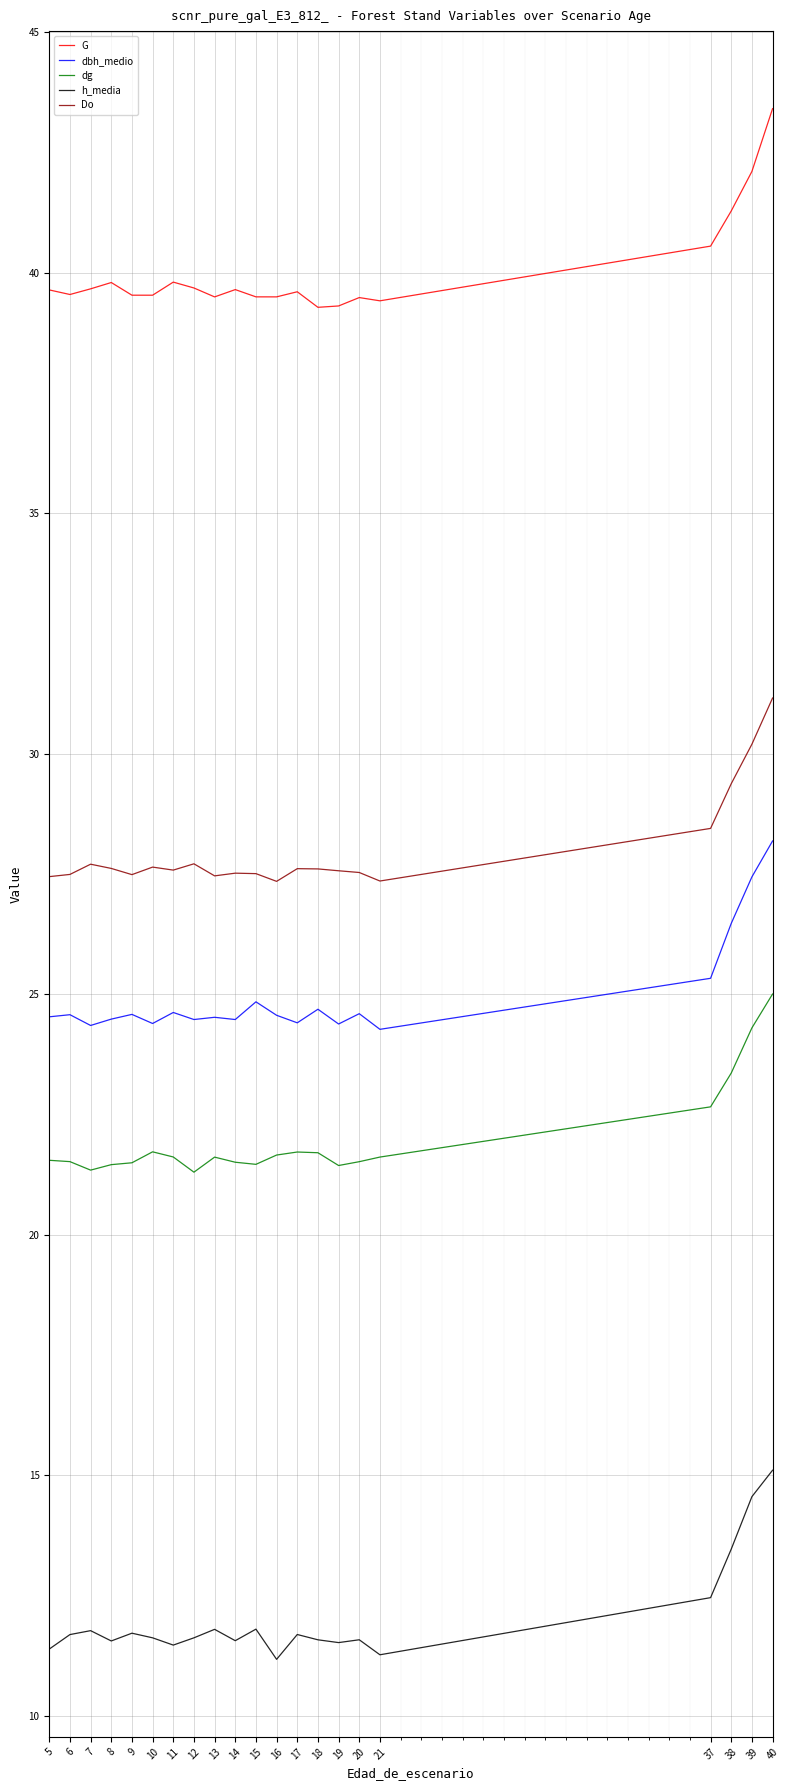

Which label corresponds to the largest value in the chart?

40